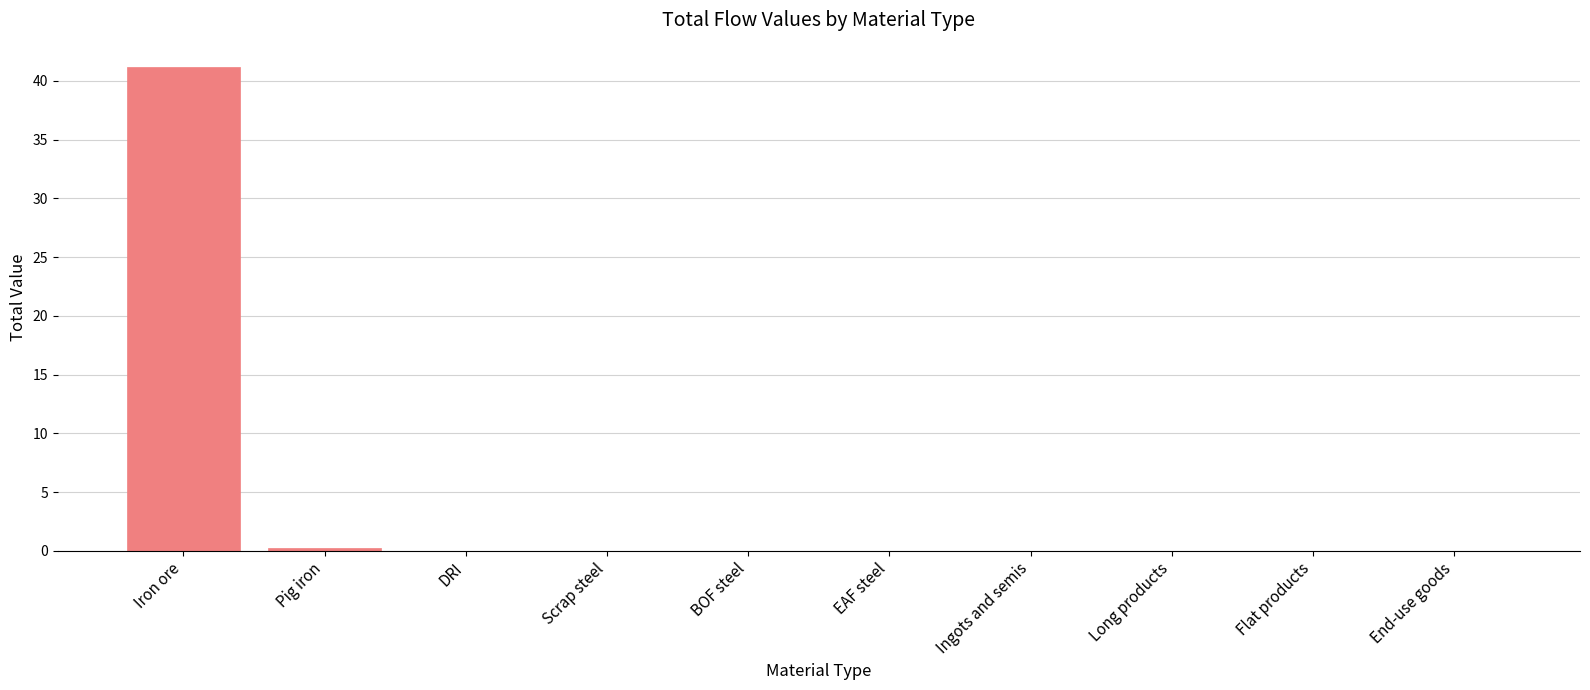

How many series are shown in this chart?

1